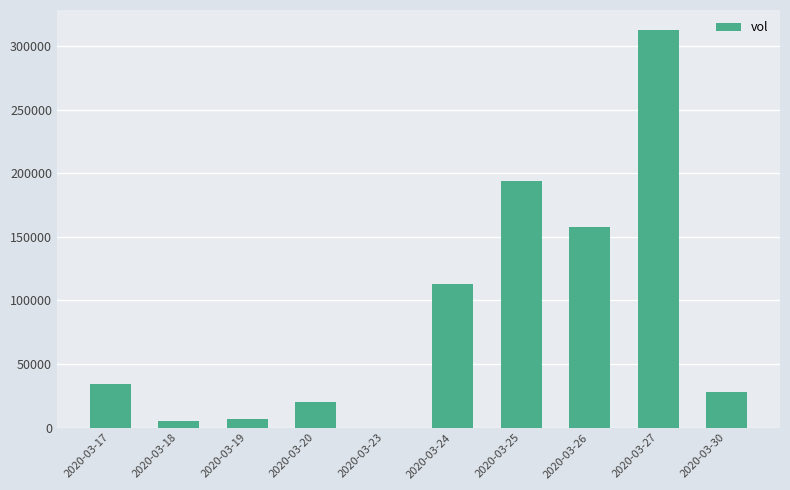

Approximately how many times larger is the value at 2020-03-27 compared to 2020-03-19?

46.7